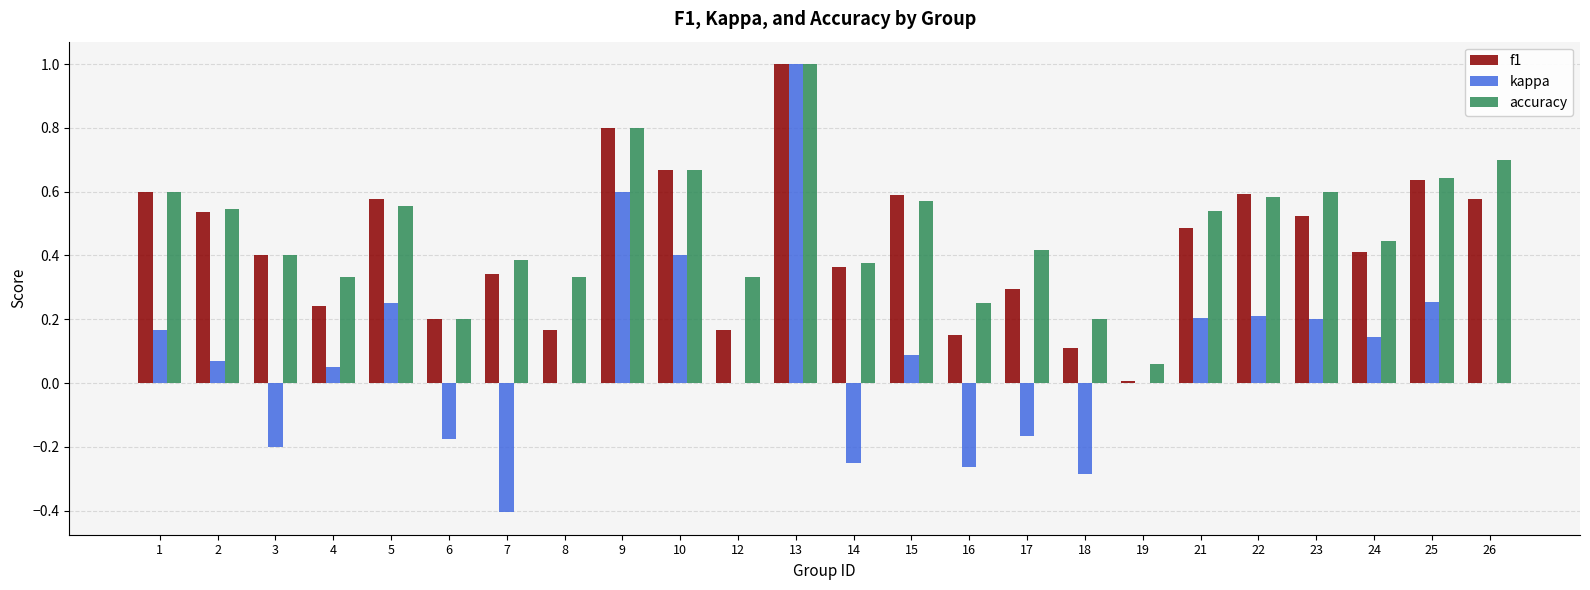

Is the value of accuracy at 5 greater than the value of f1 at 3?

Yes